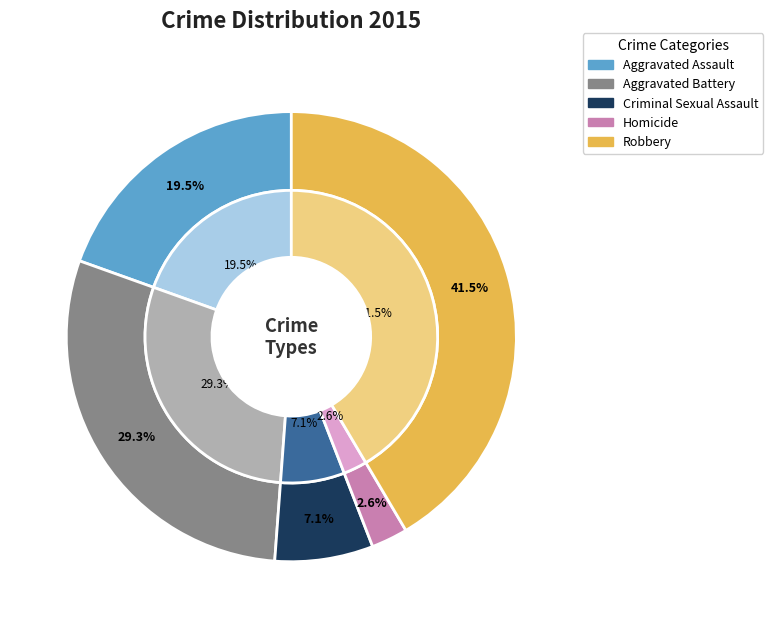

To the nearest percent, what percentage of the pie is Aggravated Battery?

29%